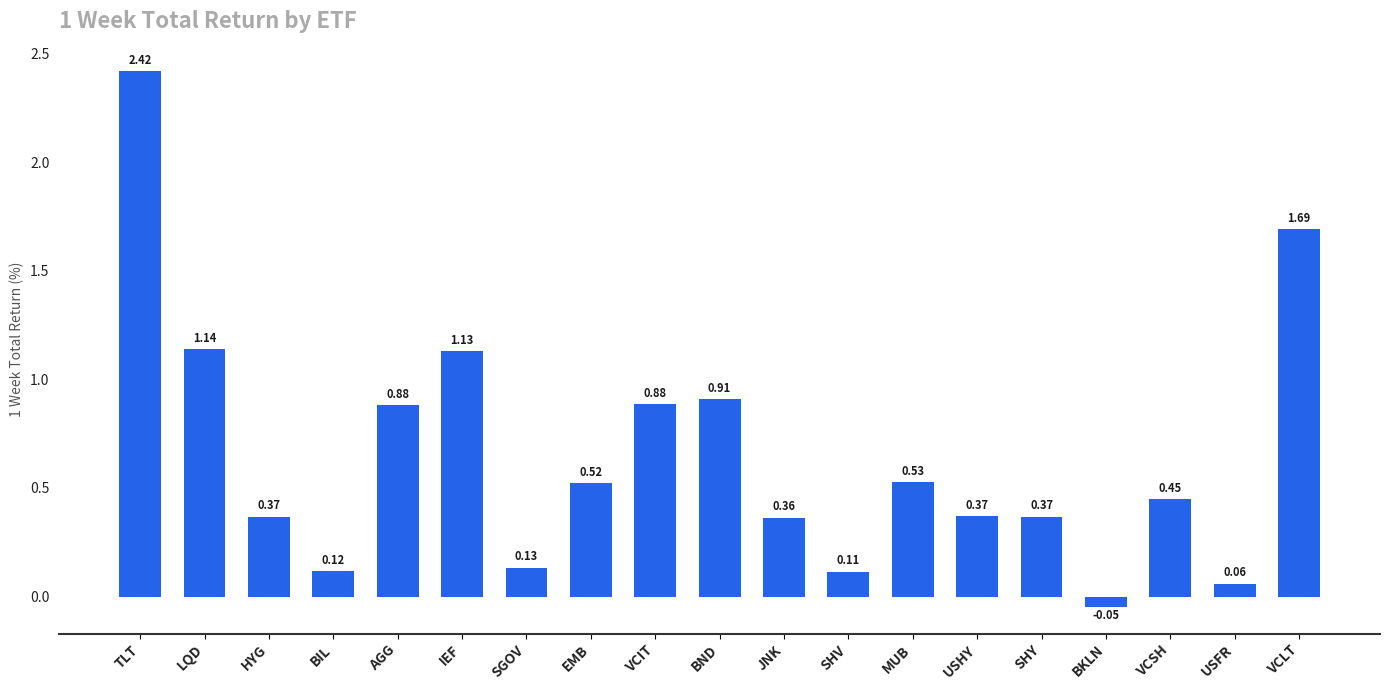

What is the label of the 15th bar from the left?

SHY